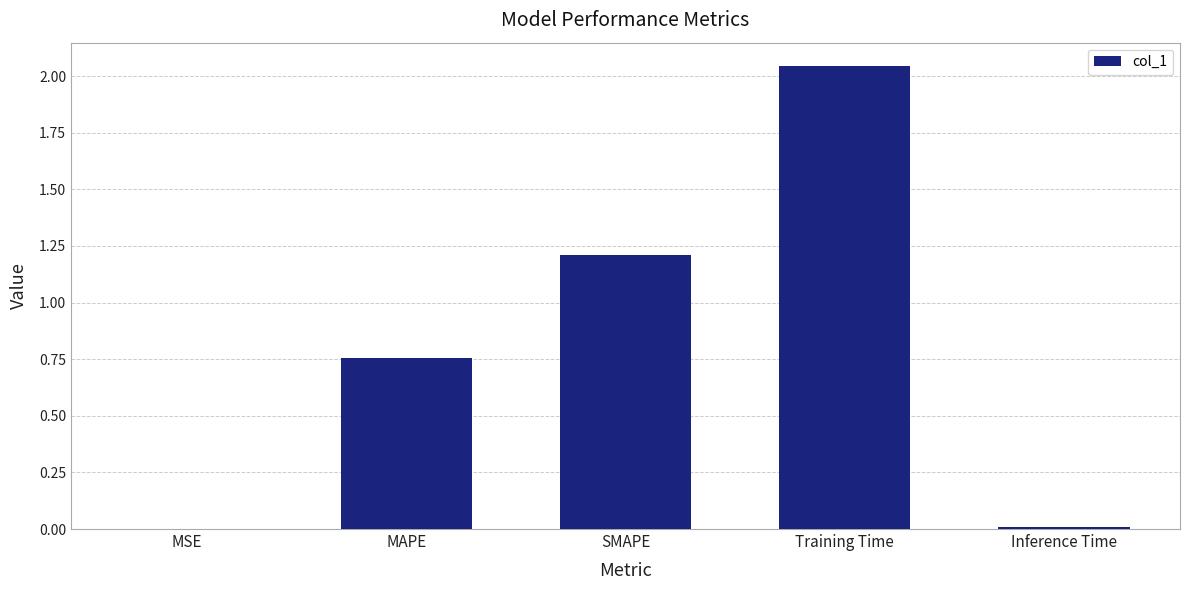

Are the bars horizontal?

No